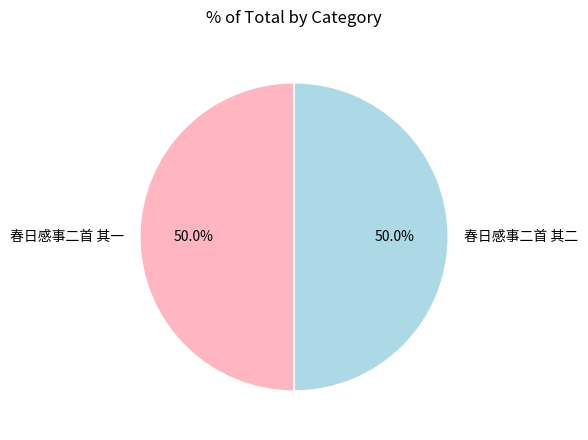

The 春日感事二首 其二 slice represents 50% of the pie. True or false?

True